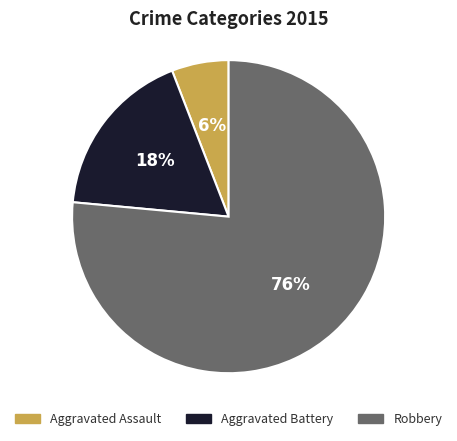

Count the number of slices in the pie.

3